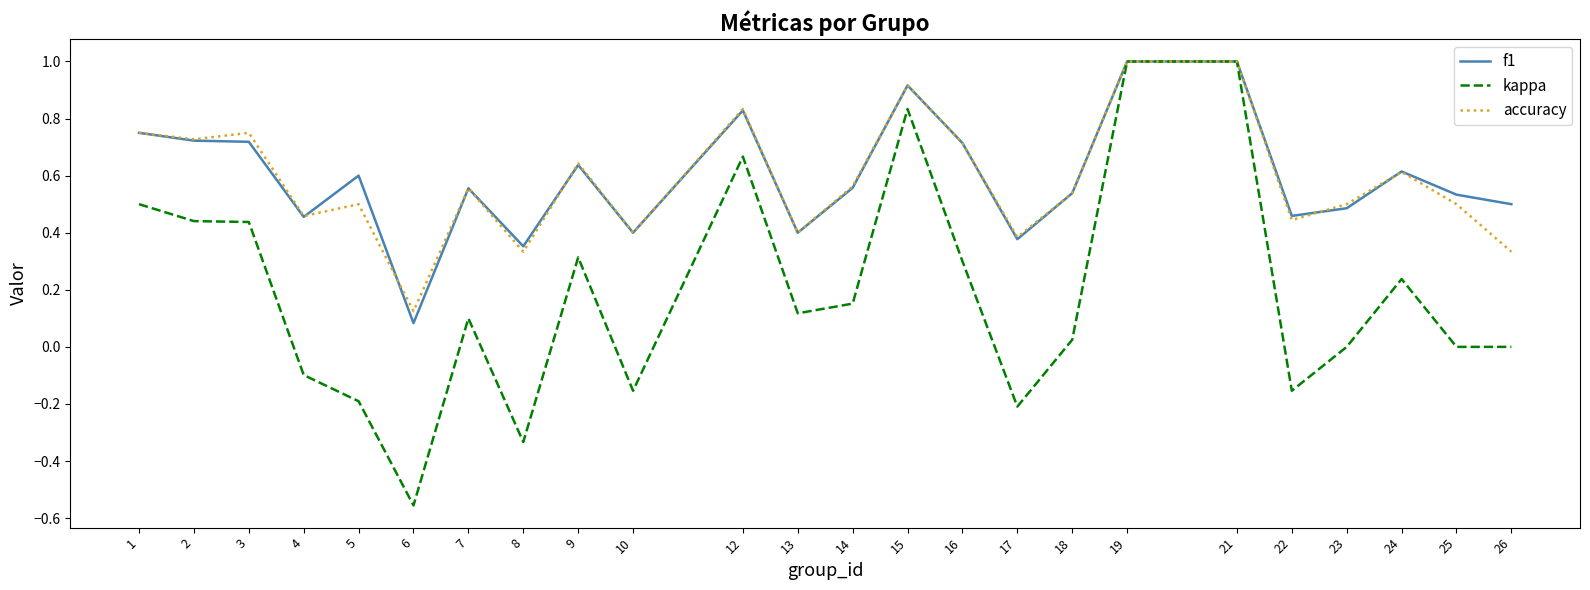

What is the total value across all series at 5?

0.9